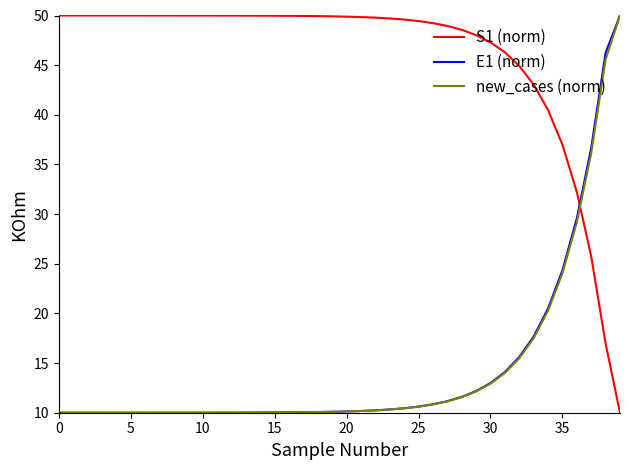

What is the lowest value of the new_cases (norm) series?

10.0